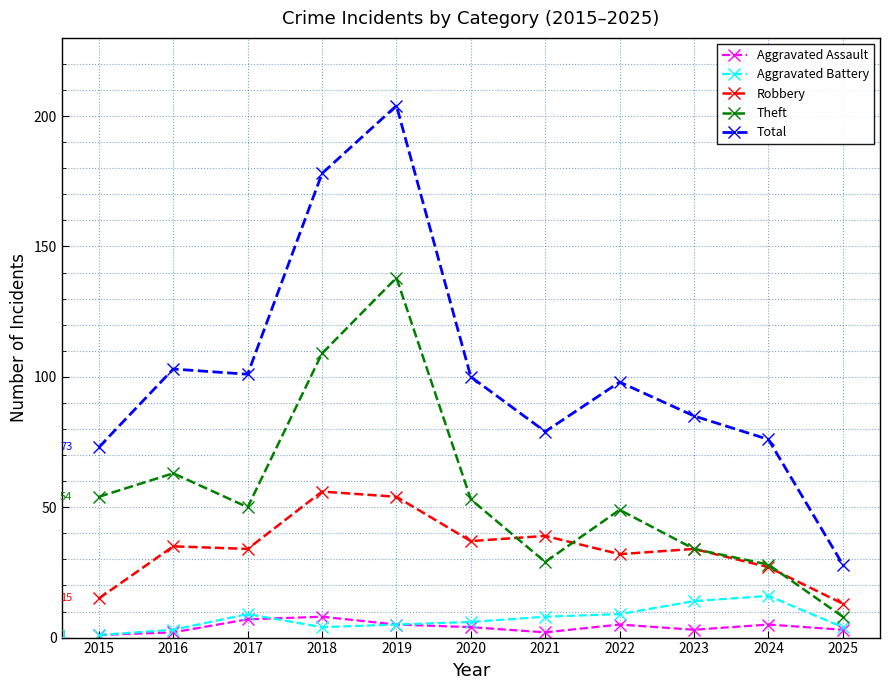

Count the number of data series in this chart.

5